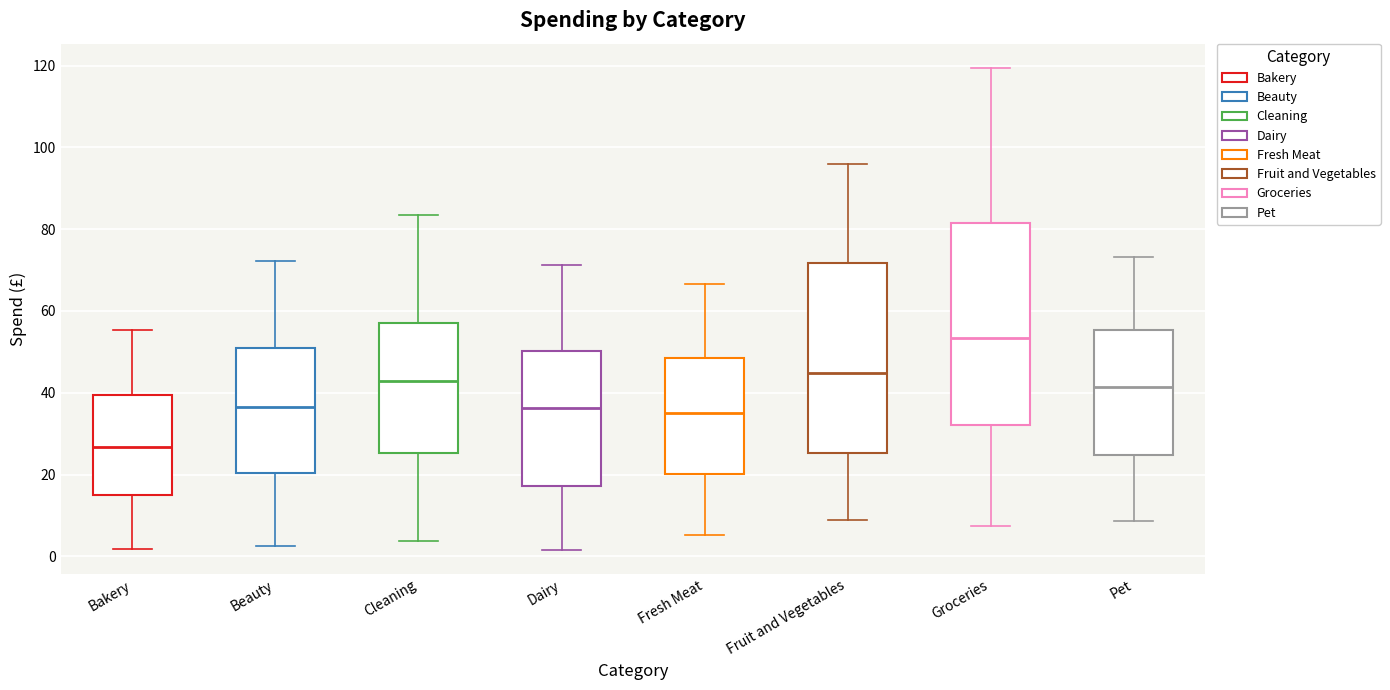

Which box's median line is the highest?

Groceries